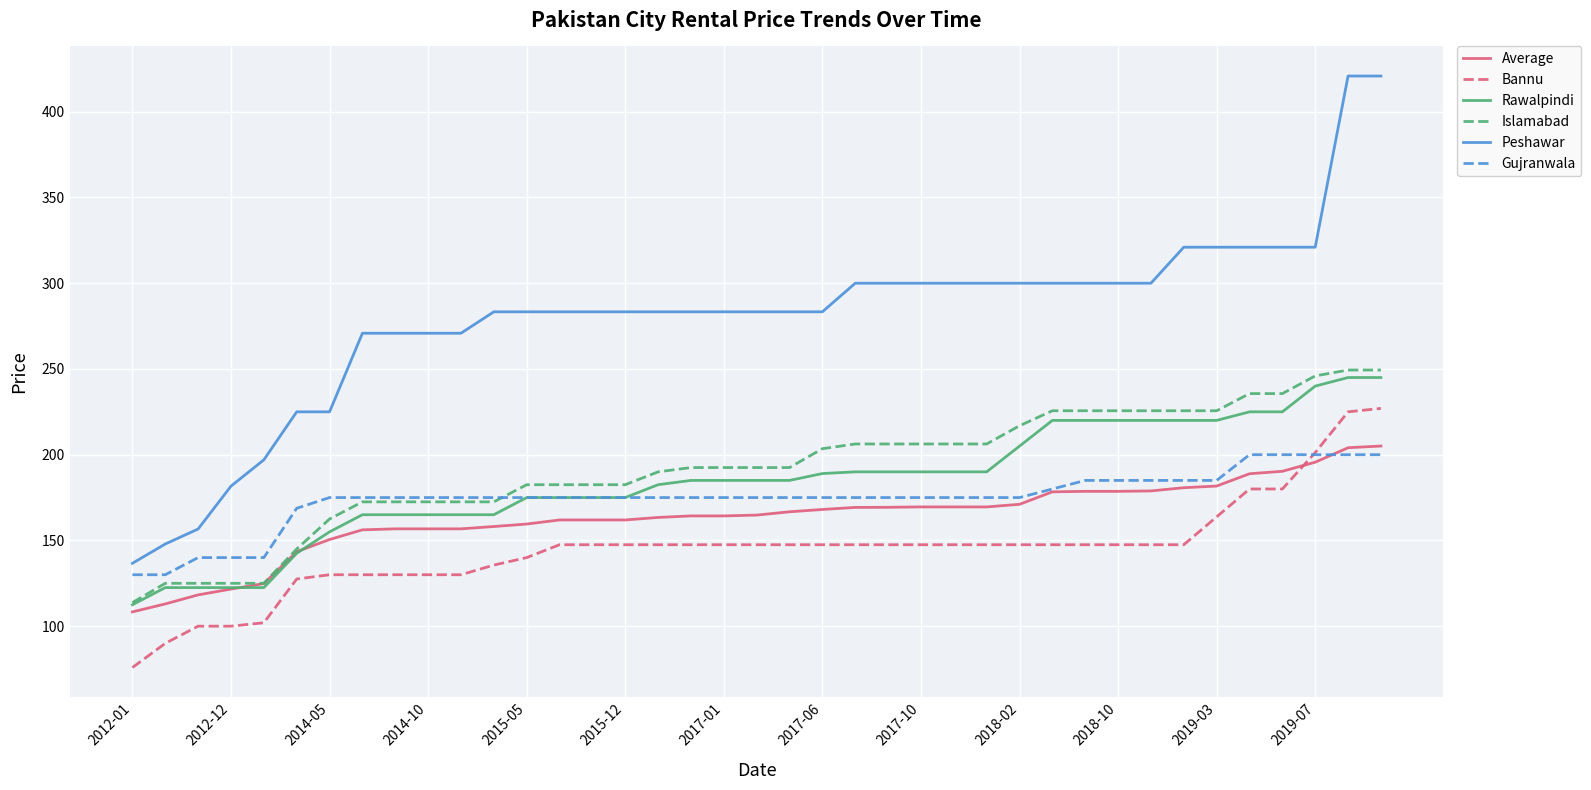

Is this an area chart (filled region under the line)?

No